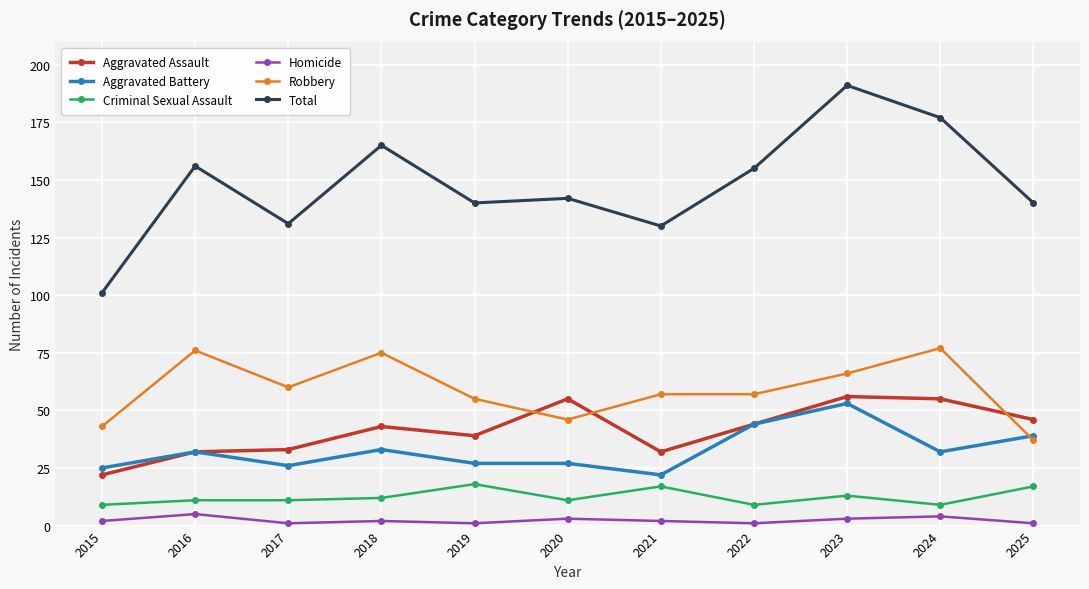

At which label is Total closest to 146?

2020